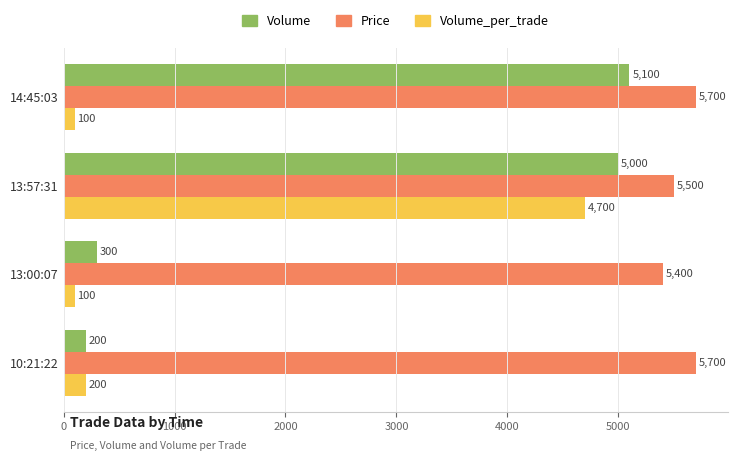

What is the minimum value shown in the chart?

100